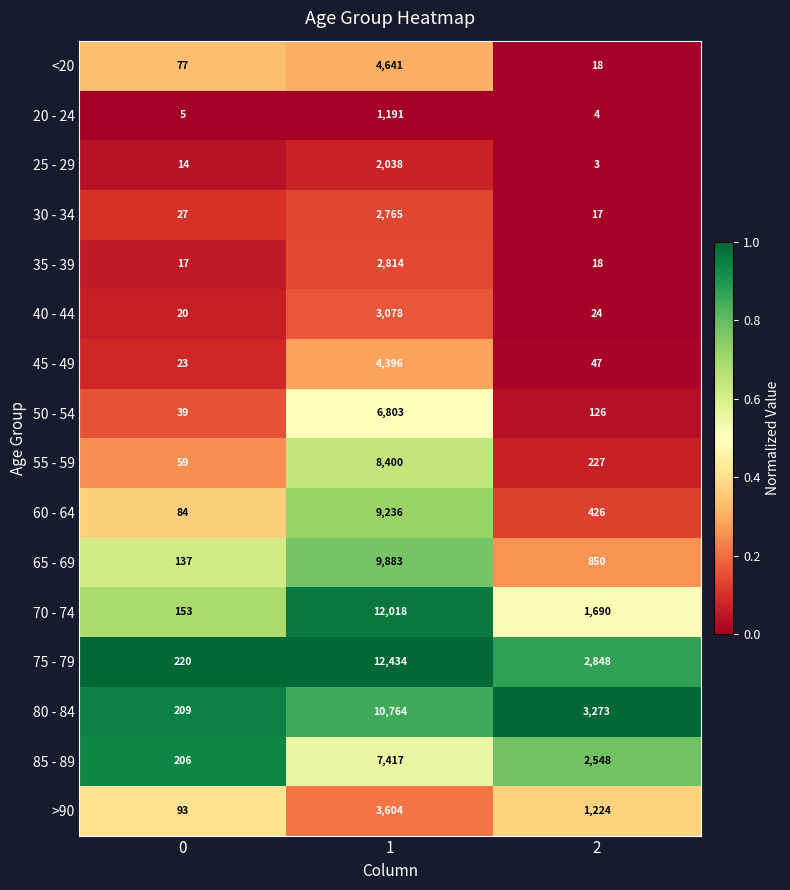

What is the approximate value of 55 - 59 at 0, to the nearest 50?

50